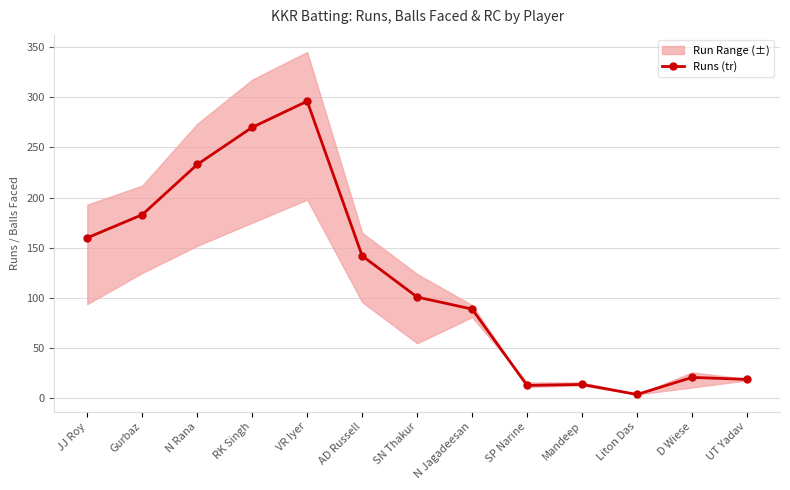

How many points are higher than both their immediate neighbors (excluding endpoints)?

3